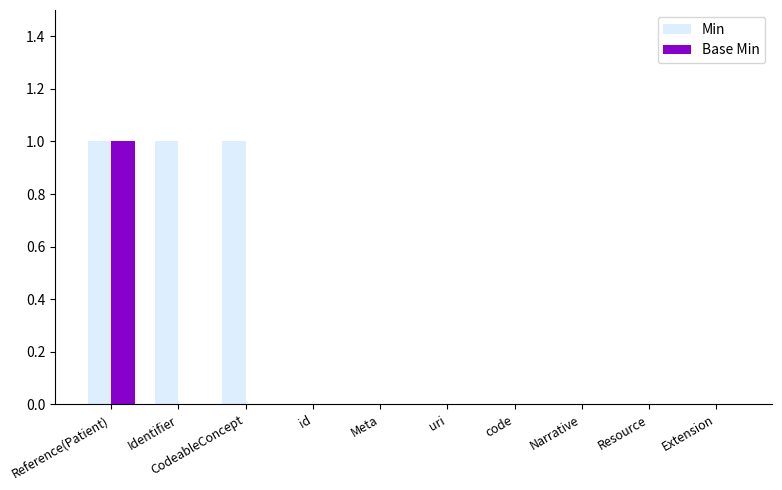

How many distinct data groups are displayed?

2